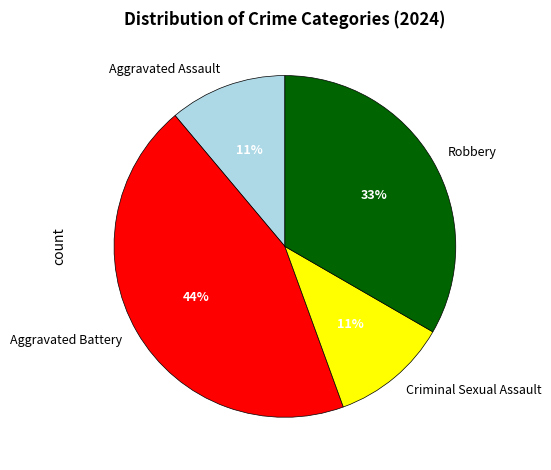

To the nearest percent, what is the difference between the Criminal Sexual Assault and Aggravated Battery slice percentages?

33%